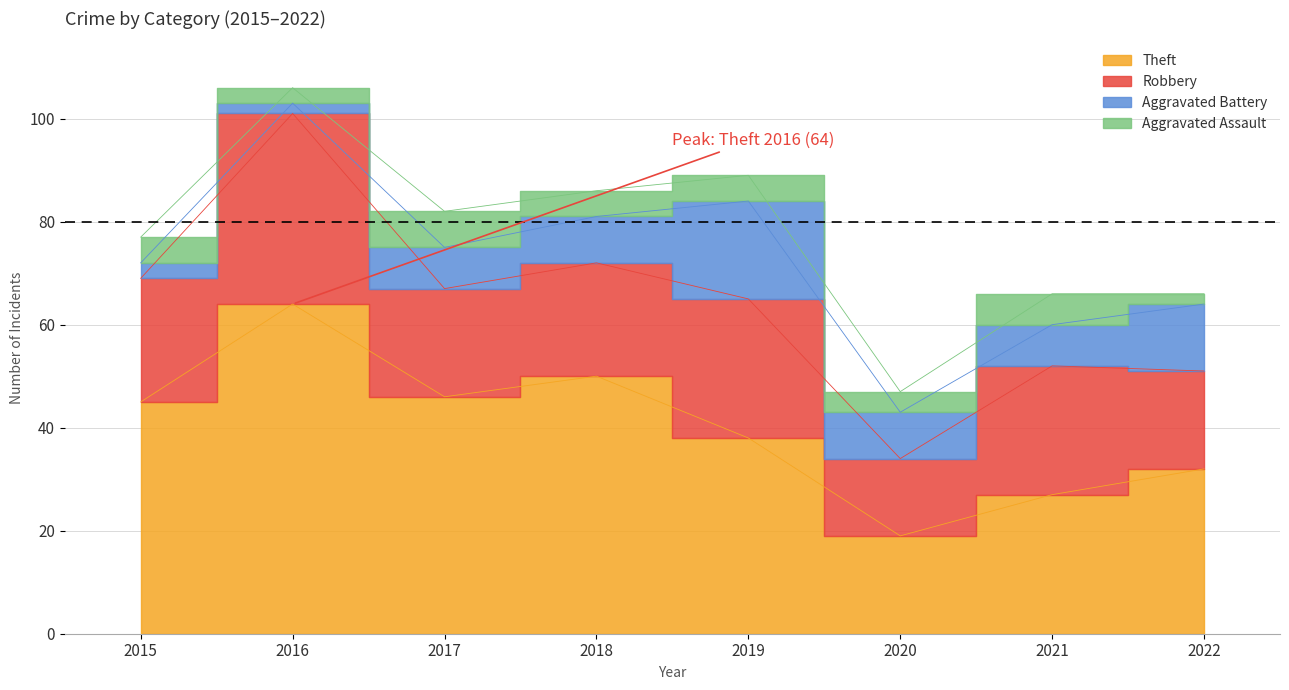

What is the spread (max minus min) of values at 2020?

15